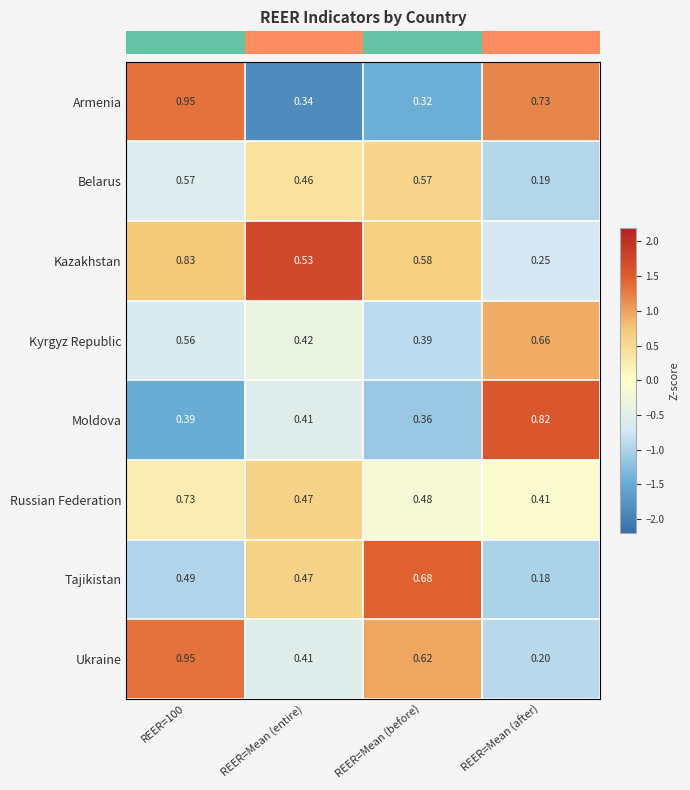

Is the value of Russian Federation at REER=100 greater than the value of Kazakhstan at REER=100?

No